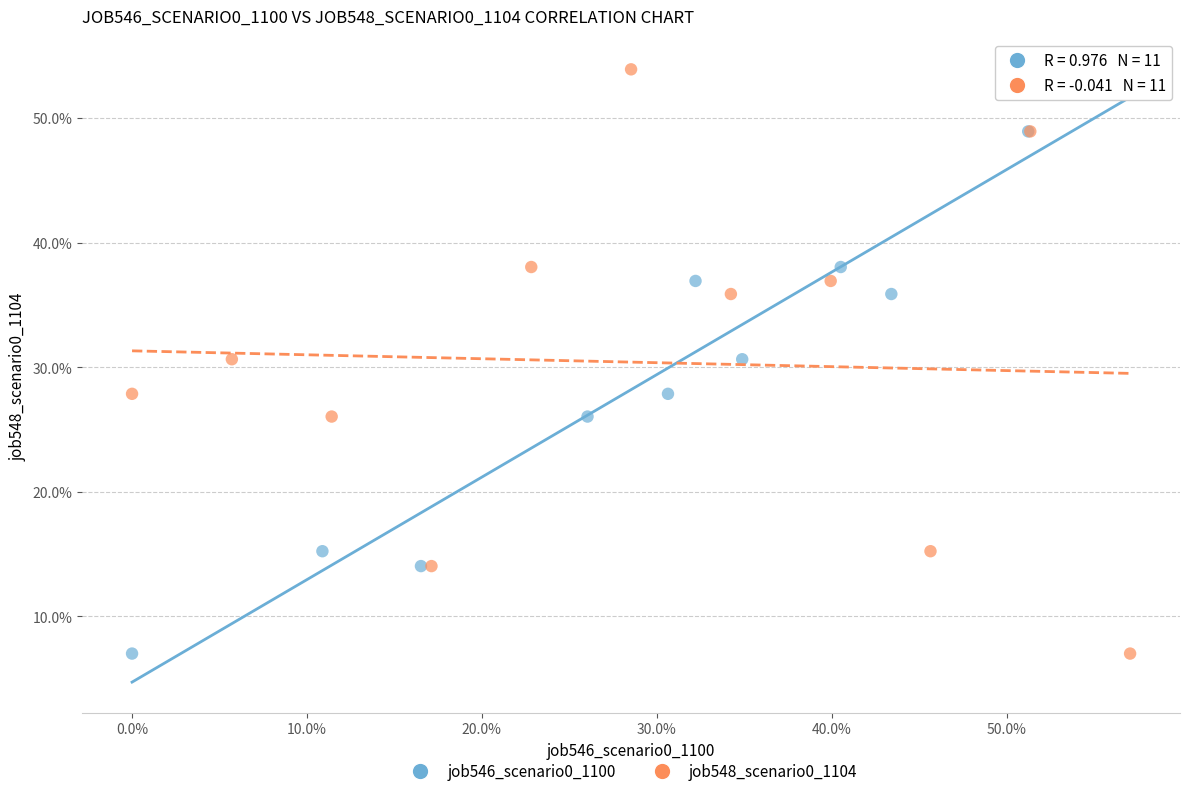

What are all the series names shown in the legend?

job546_scenario0_1100, job548_scenario0_1104